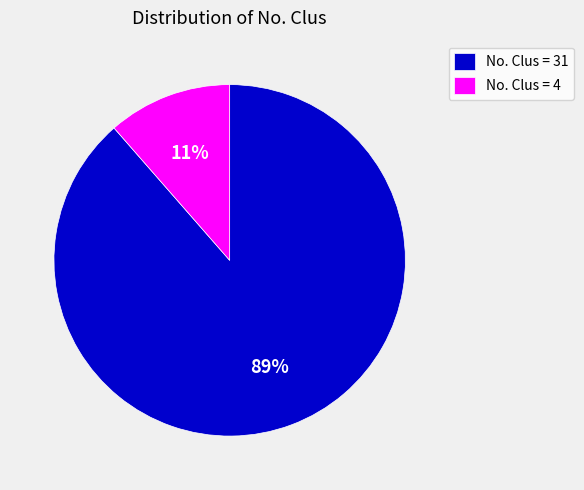

What is the majority slice?

No. Clus = 31